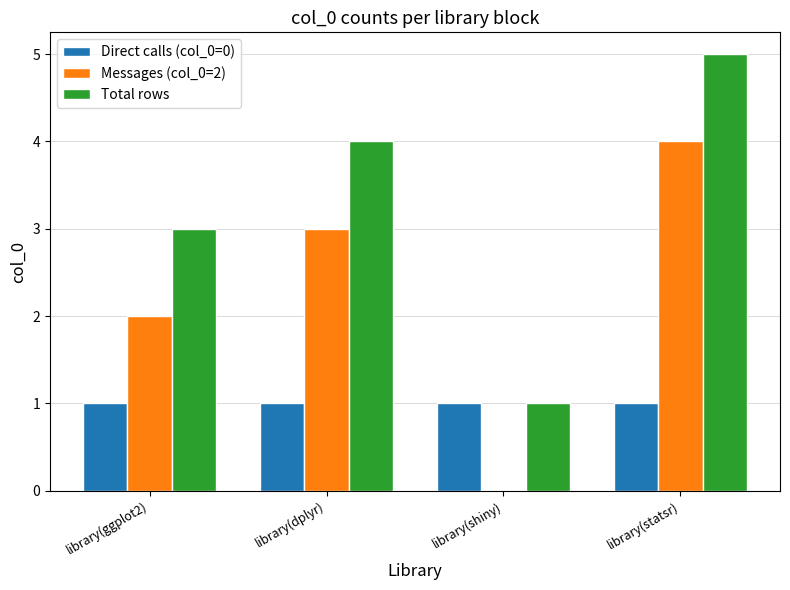

How many distinct data groups are displayed?

3